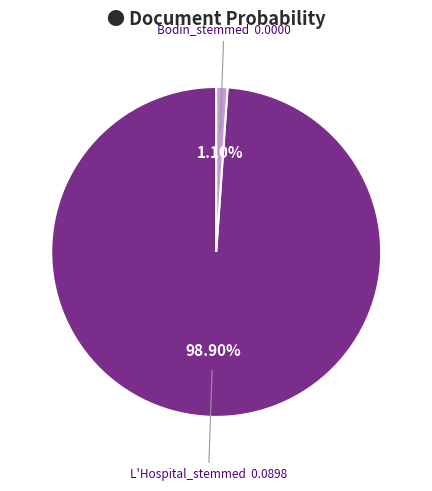

Does any single category account for the majority?

Yes